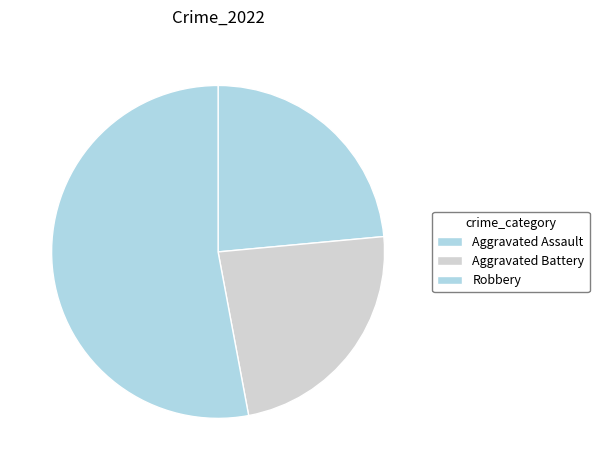

How many slices are in this pie chart?

3